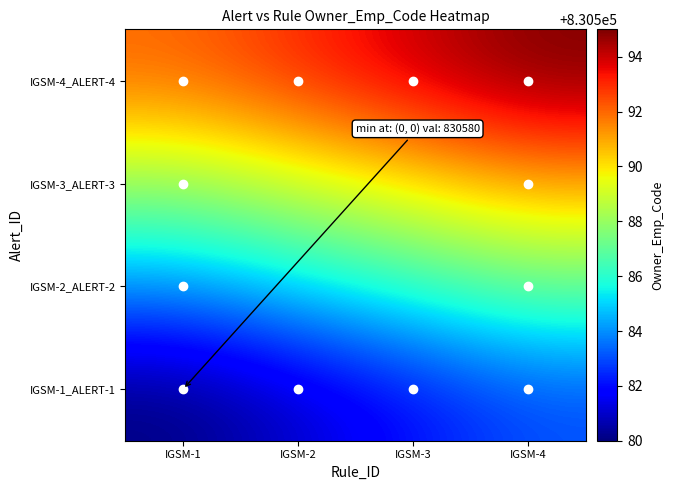

Which has a higher value, IGSM-1 or IGSM-2?

IGSM-2